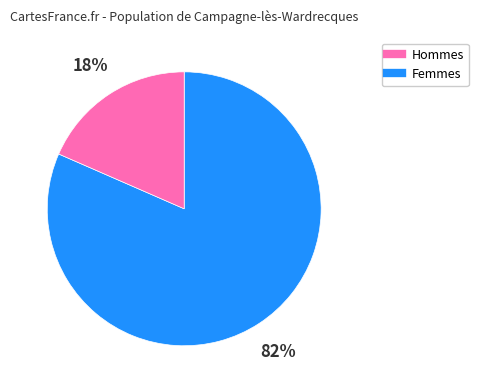

How many segments does this pie chart have?

2